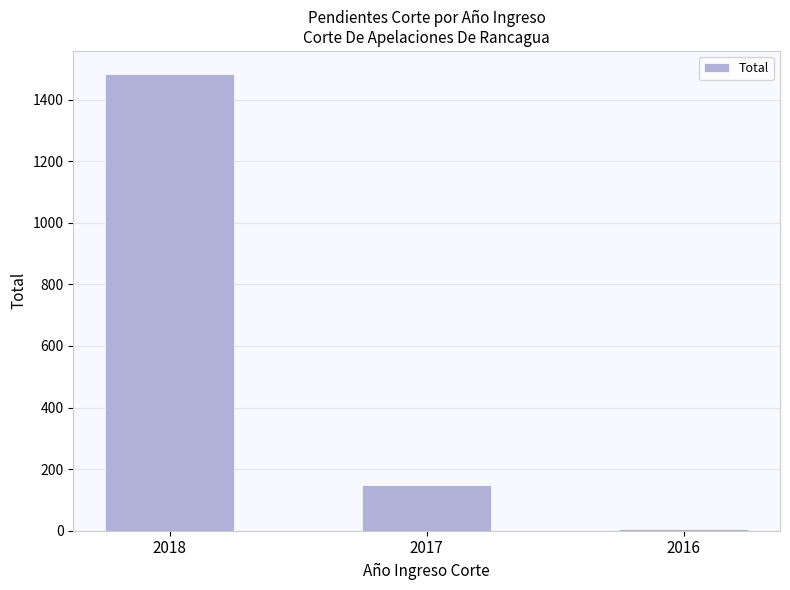

Which label corresponds to the smallest value in the chart?

2016